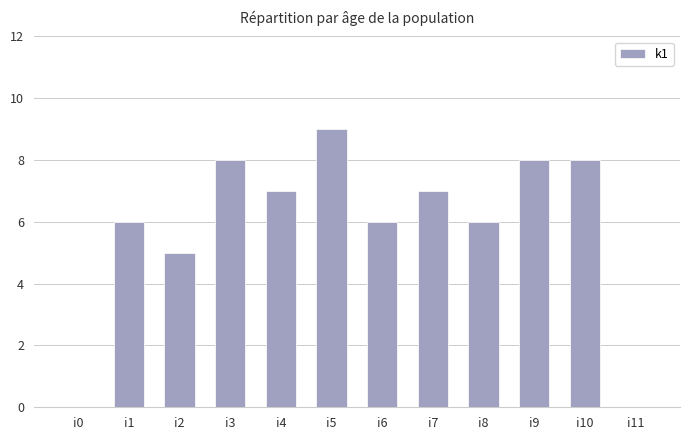

What is the difference between the values at i3 and i7?

1